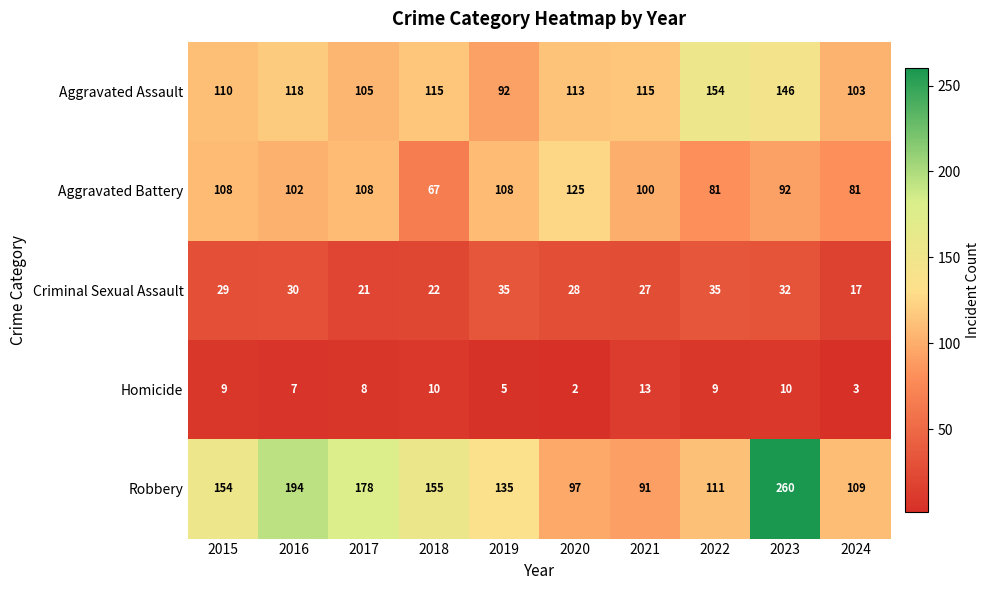

At which category is the sum across all series the highest?

2023